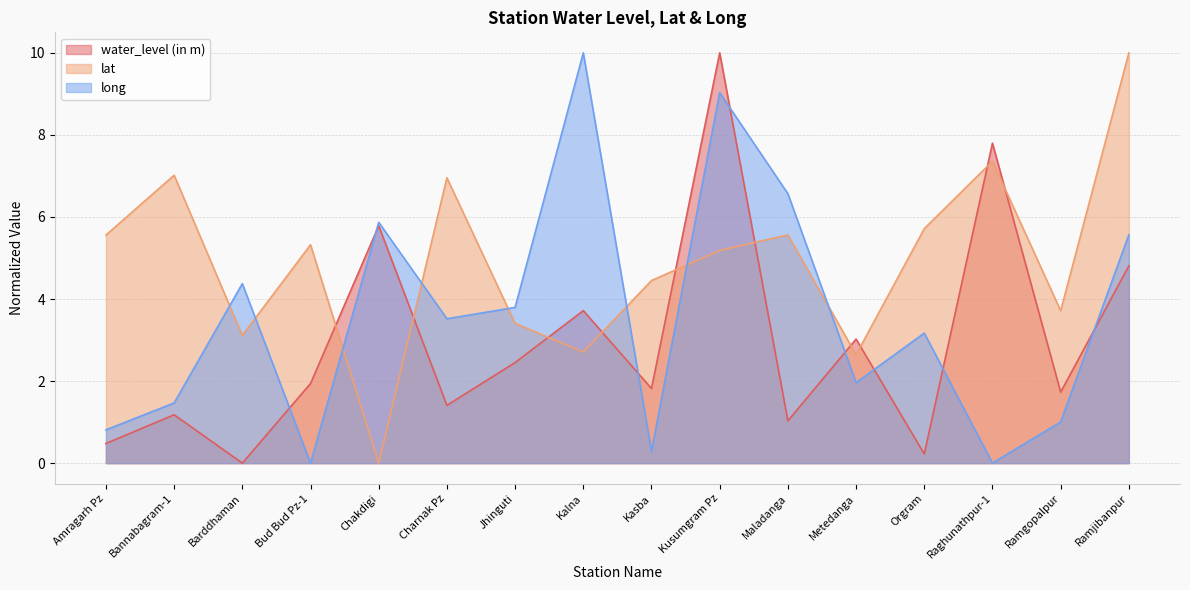

How many interior local peaks does the long series have?

5